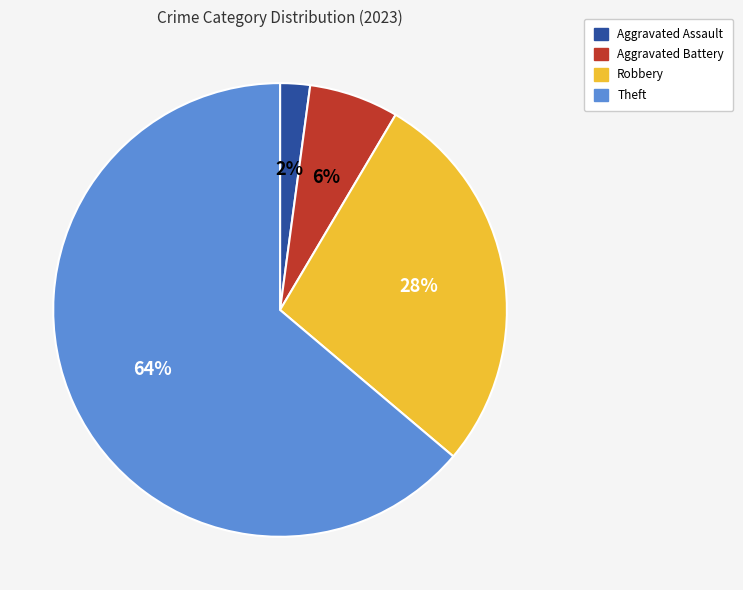

Between Aggravated Assault and Robbery, which is larger?

Robbery